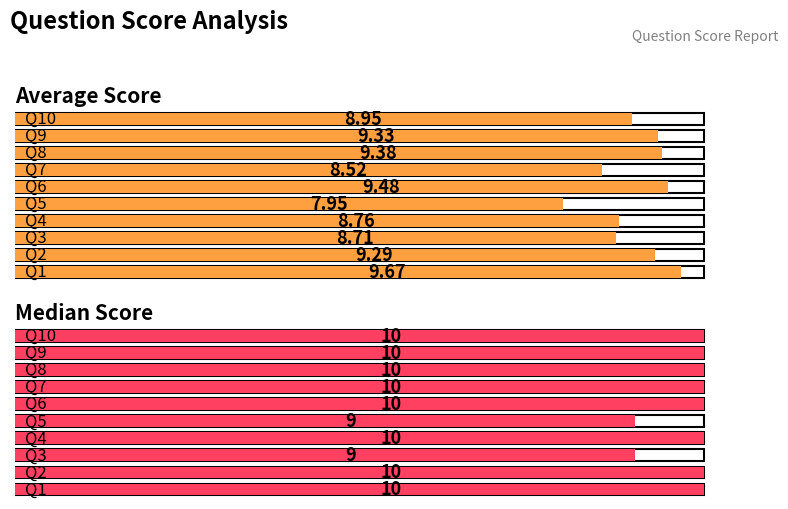

What is the total value across all series at Q2?

19.3